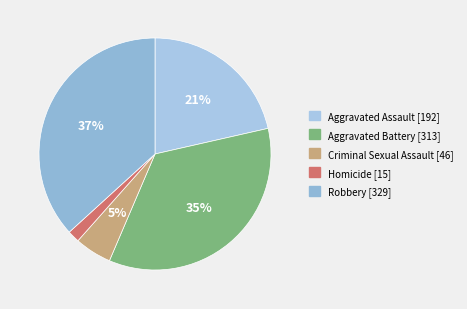

Is it true that Homicide is 2% of the pie?

True